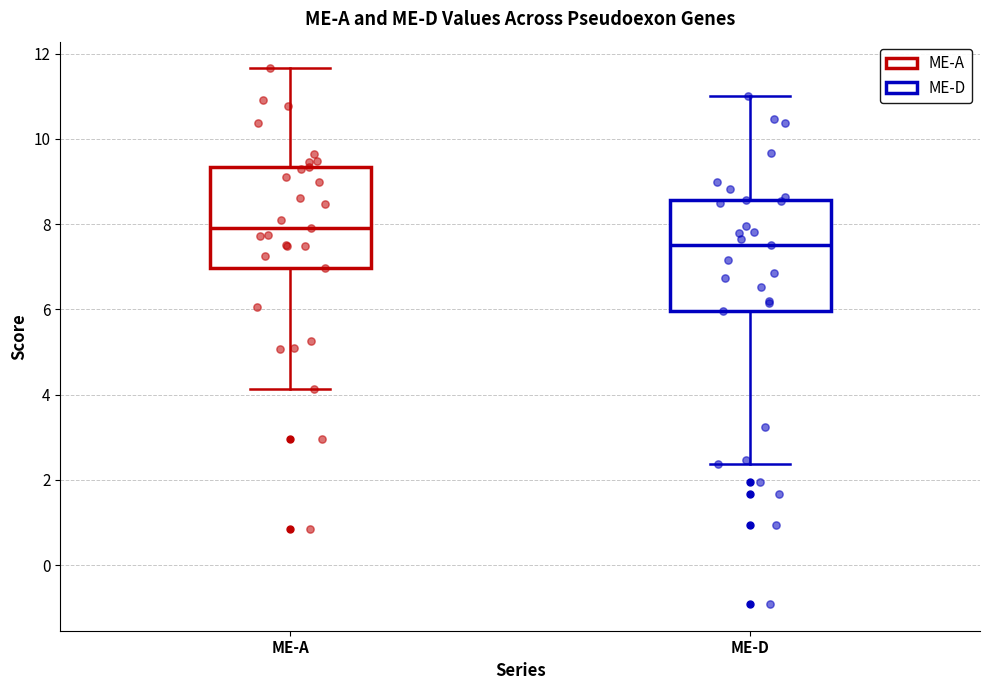

Reading left to right, read every box against the y-axis: the position of its median line, the range the box covers, and the ends of its whiskers. The values are not printed on the chart, so give them approximately, as read against the axis.

ME-A: median 8.0, box 7.0 to 9.4, whiskers 4.2 to 11.6
ME-D: median 7.6, box 6.0 to 8.6, whiskers 2.4 to 11.0